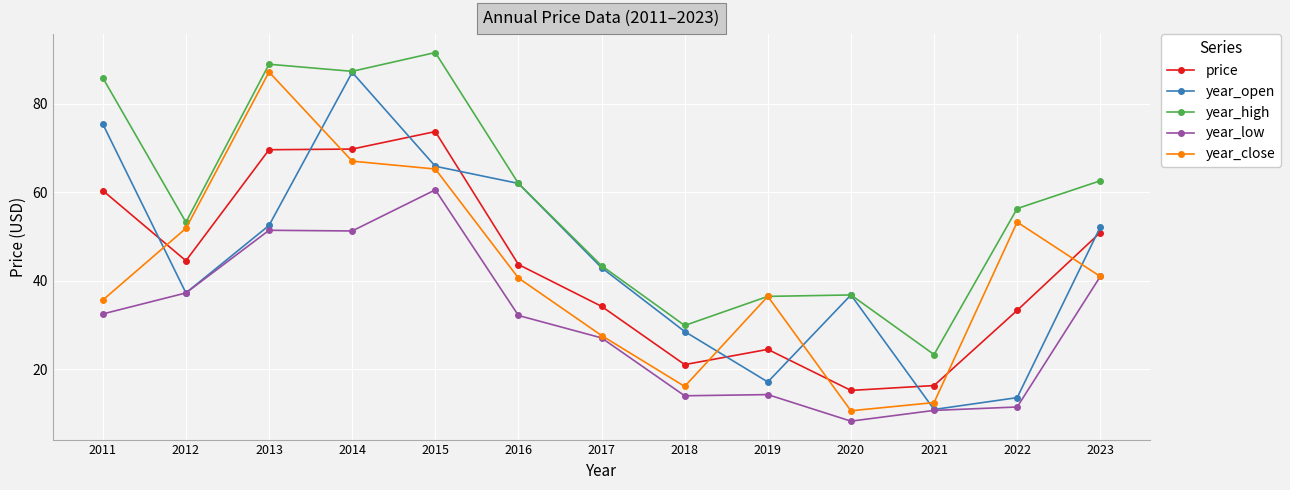

True or false: year_high has a value of 23.4 at 2021.

True